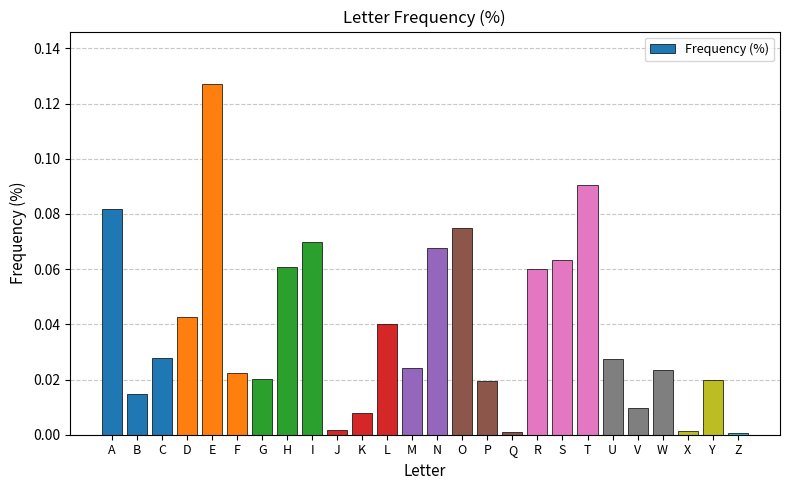

What is the sum of all values?

1.0